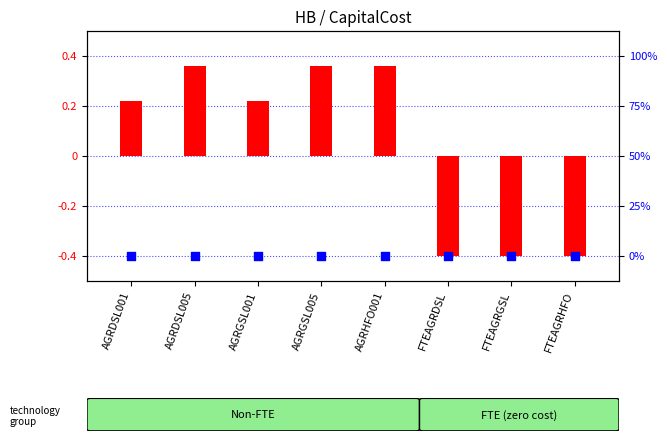

Which series has the widest spread of Y values?

transformed count